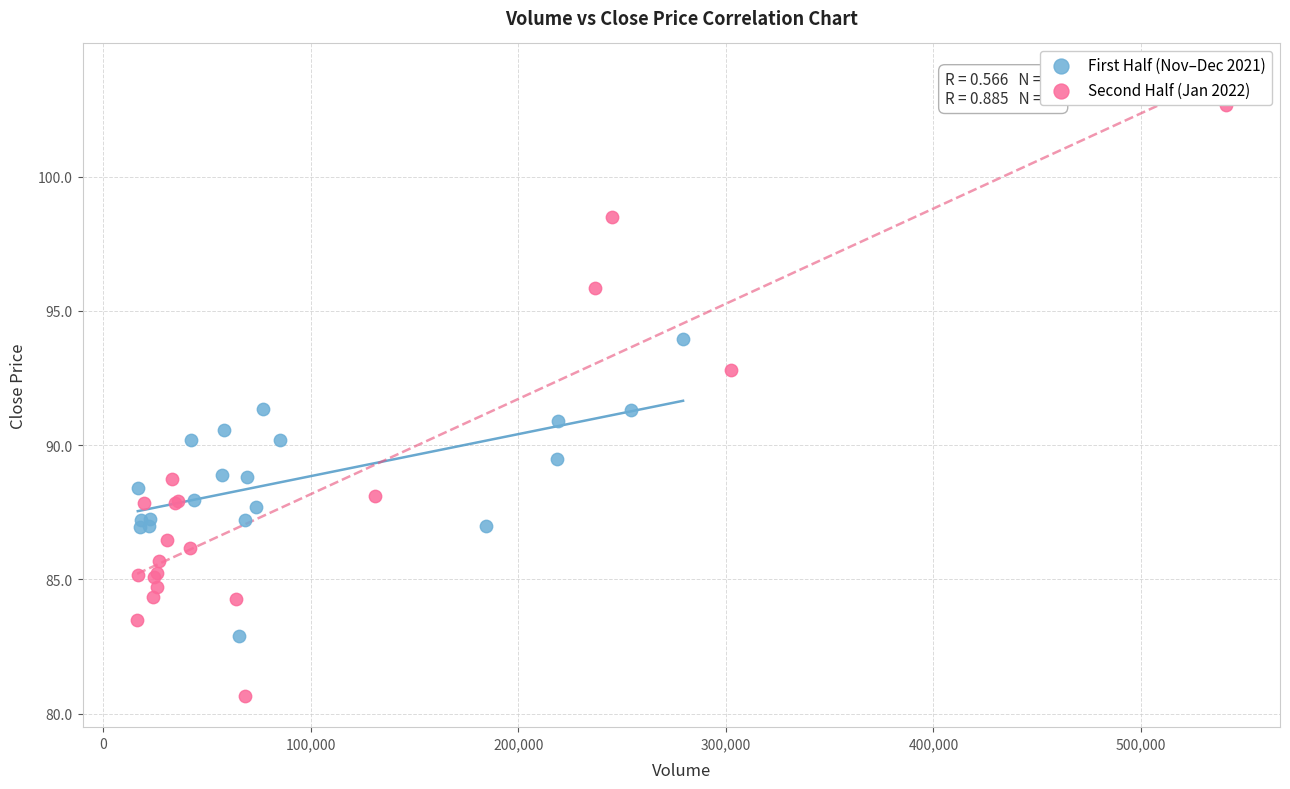

Which series has the largest Y range (max minus min)?

Second Half (Jan 2022)